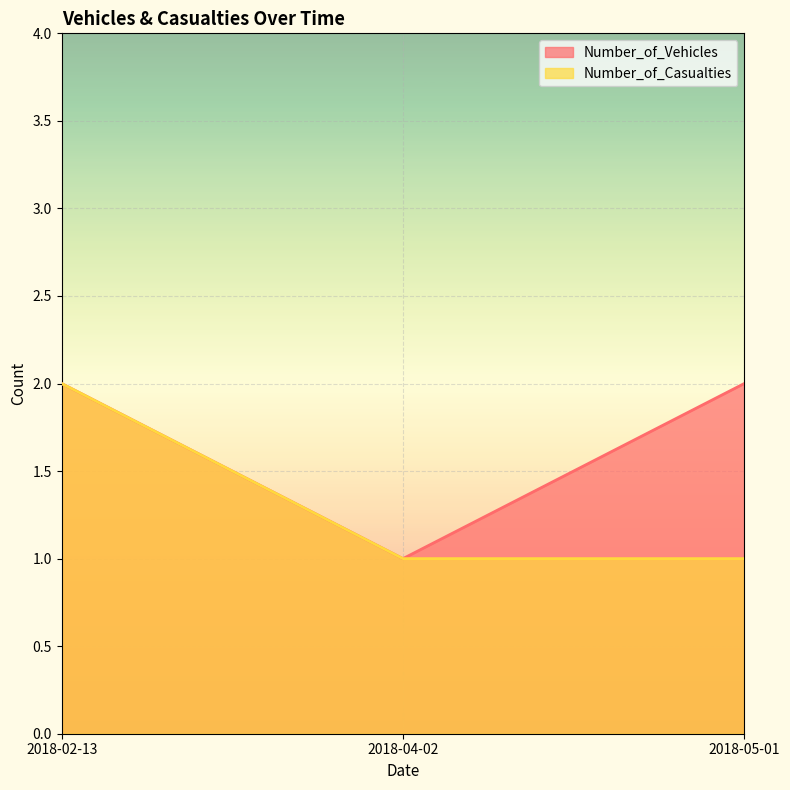

How many lines are shown in the chart?

2